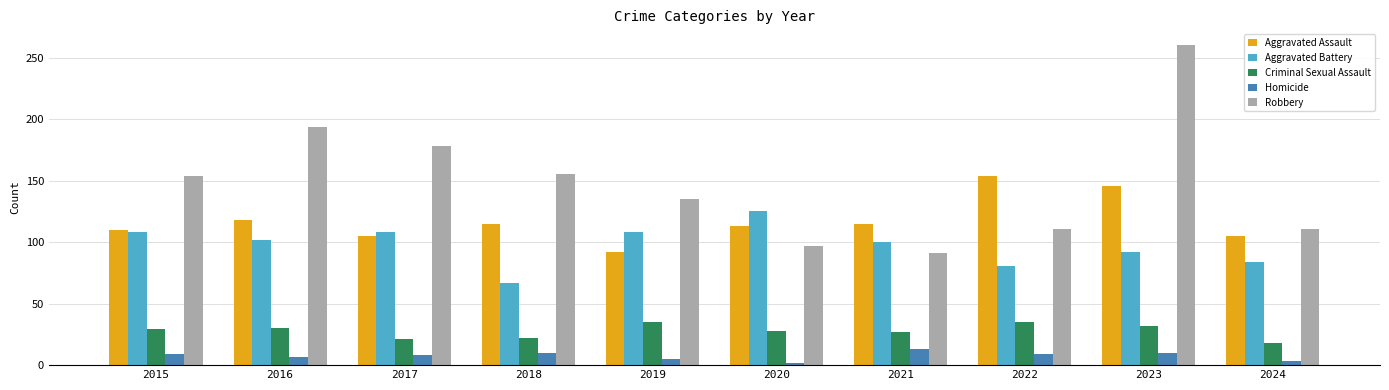

Are the bars grouped side by side (vs. stacked)?

Yes